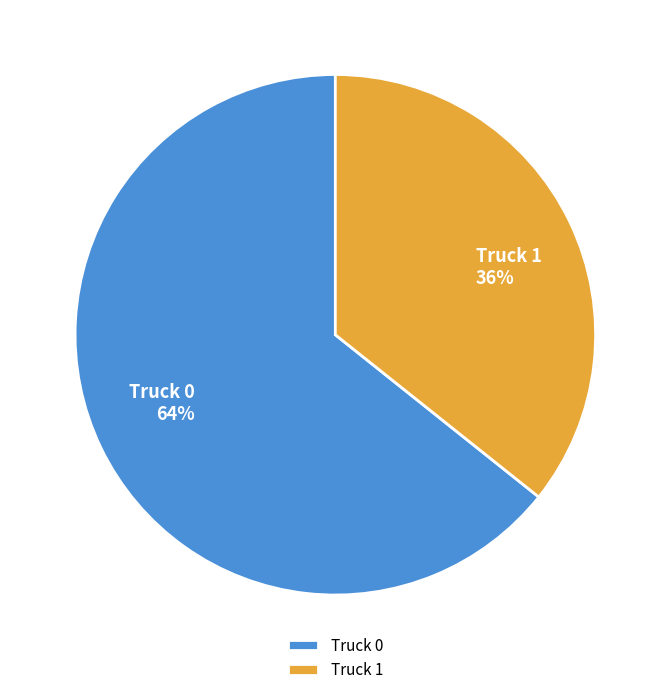

Is Truck 1 the majority of the pie?

No